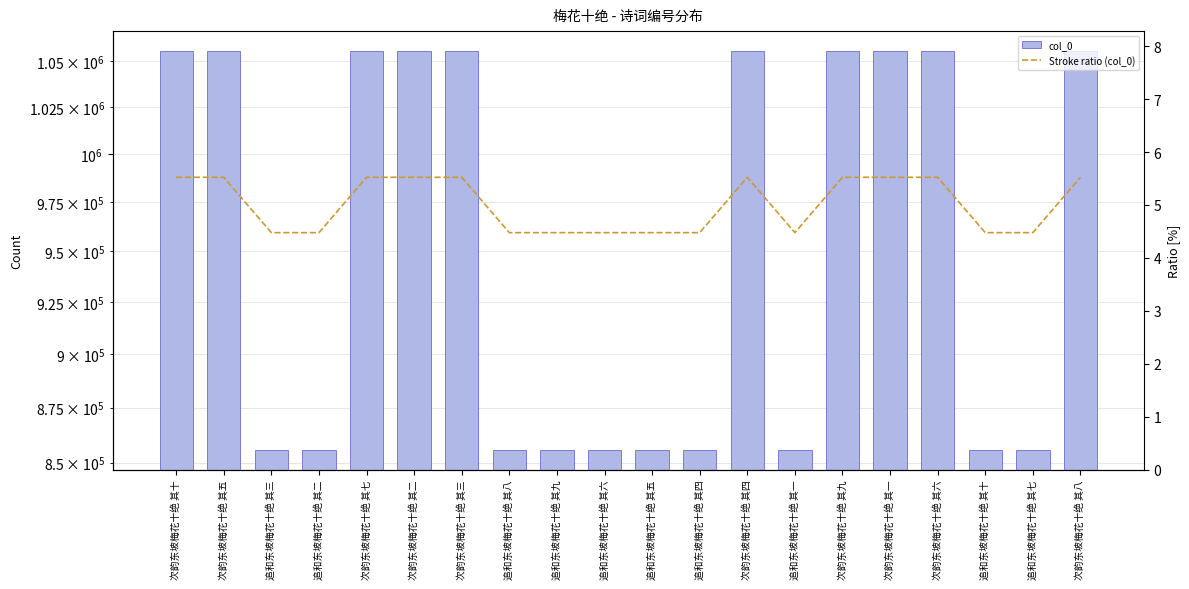

Reading left to right, list all the values displayed in this chart.

col_0: 次韵东坡梅花十绝 其十=1055711.0	次韵东坡梅花十绝 其五=1055706.0	追和东坡梅花十绝 其三=855824.0	追和东坡梅花十绝 其二=855822.0	次韵东坡梅花十绝 其七=1055708.0	次韵东坡梅花十绝 其二=1055703.0	次韵东坡梅花十绝 其三=1055704.0	追和东坡梅花十绝 其八=855818.0	追和东坡梅花十绝 其九=855815.0	追和东坡梅花十绝 其六=855819.0	追和东坡梅花十绝 其五=855821.0	追和东坡梅花十绝 其四=855816.0	次韵东坡梅花十绝 其四=1055705.0	追和东坡梅花十绝 其一=855823.0	次韵东坡梅花十绝 其九=1055710.0	次韵东坡梅花十绝 其一=1055702.0	次韵东坡梅花十绝 其六=1055707.0	追和东坡梅花十绝 其十=855817.0	追和东坡梅花十绝 其七=855820.0	次韵东坡梅花十绝 其八=1055709.0
Stroke ratio (col_0): 次韵东坡梅花十绝 其十=5.5	次韵东坡梅花十绝 其五=5.5	追和东坡梅花十绝 其三=4.5	追和东坡梅花十绝 其二=4.5	次韵东坡梅花十绝 其七=5.5	次韵东坡梅花十绝 其二=5.5	次韵东坡梅花十绝 其三=5.5	追和东坡梅花十绝 其八=4.5	追和东坡梅花十绝 其九=4.5	追和东坡梅花十绝 其六=4.5	追和东坡梅花十绝 其五=4.5	追和东坡梅花十绝 其四=4.5	次韵东坡梅花十绝 其四=5.5	追和东坡梅花十绝 其一=4.5	次韵东坡梅花十绝 其九=5.5	次韵东坡梅花十绝 其一=5.5	次韵东坡梅花十绝 其六=5.5	追和东坡梅花十绝 其十=4.5	追和东坡梅花十绝 其七=4.5	次韵东坡梅花十绝 其八=5.5